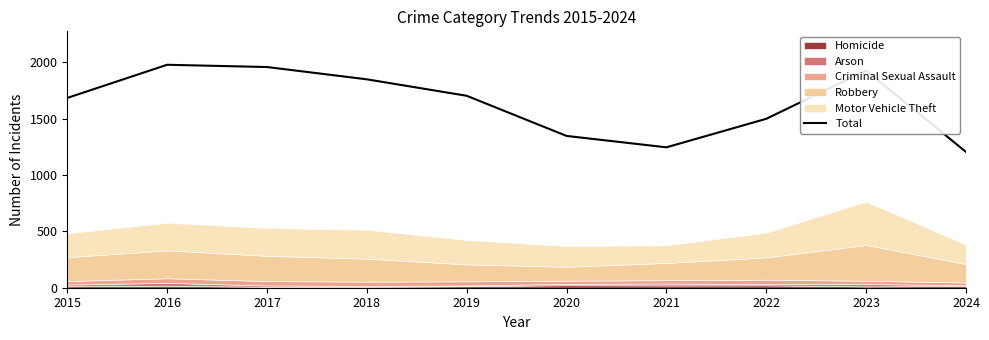

What is the value of the 2nd point from the left?

1977